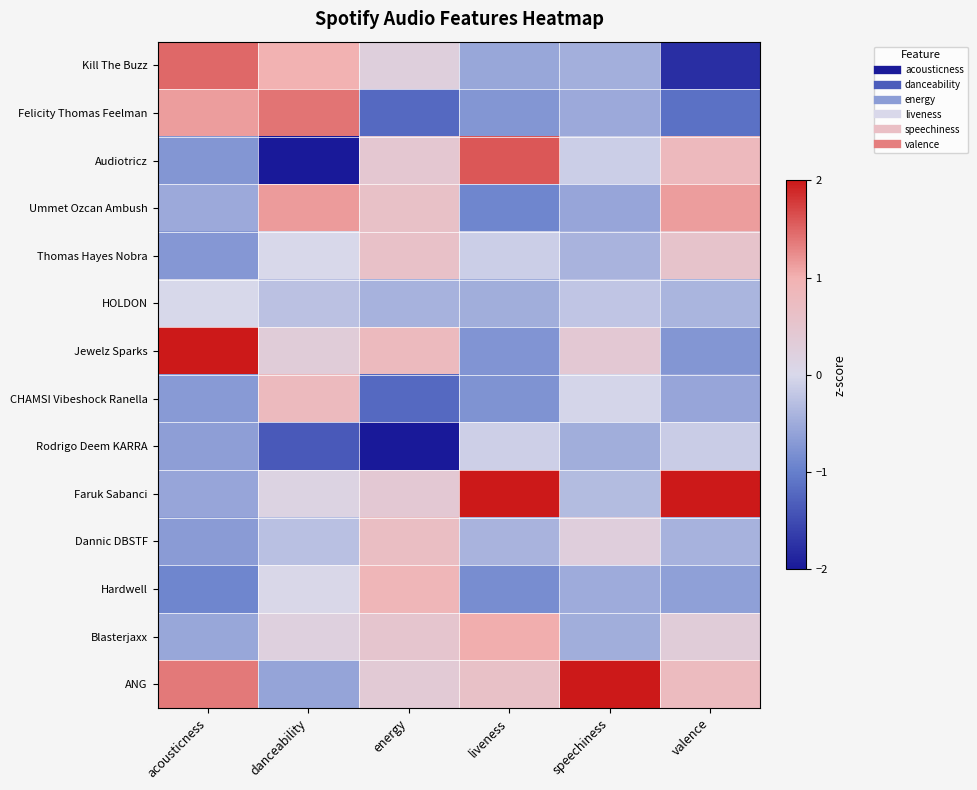

Between valence and acousticness, which is larger?

acousticness